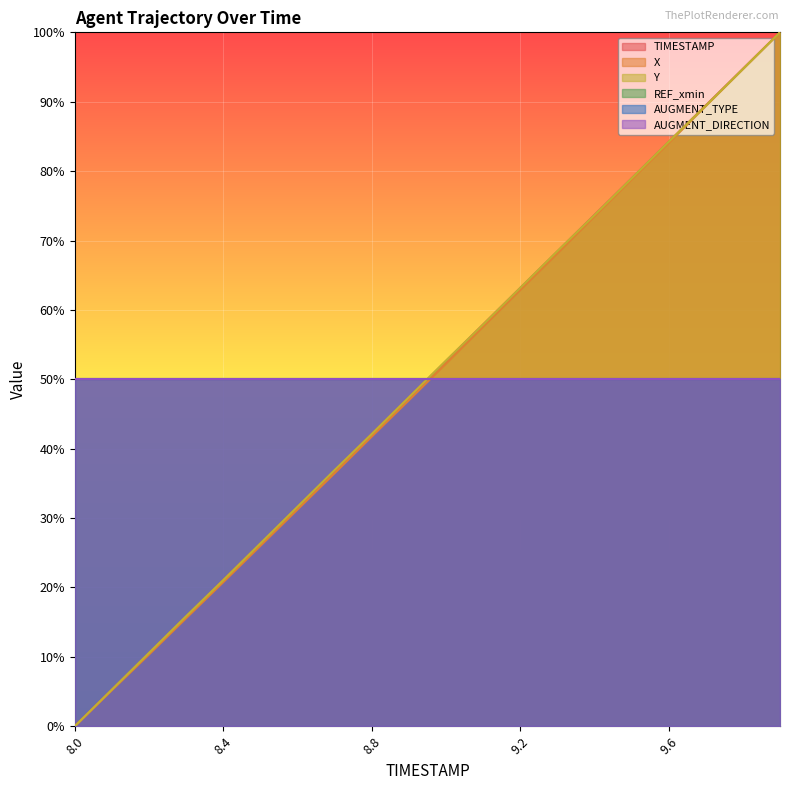

Which series changed the most between 8.5 and 9.6?

X